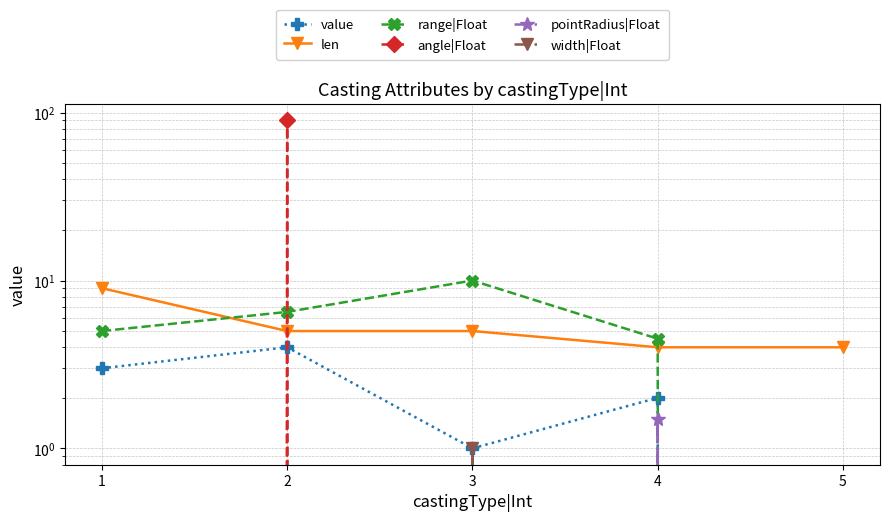

How many lines are shown in the chart?

6